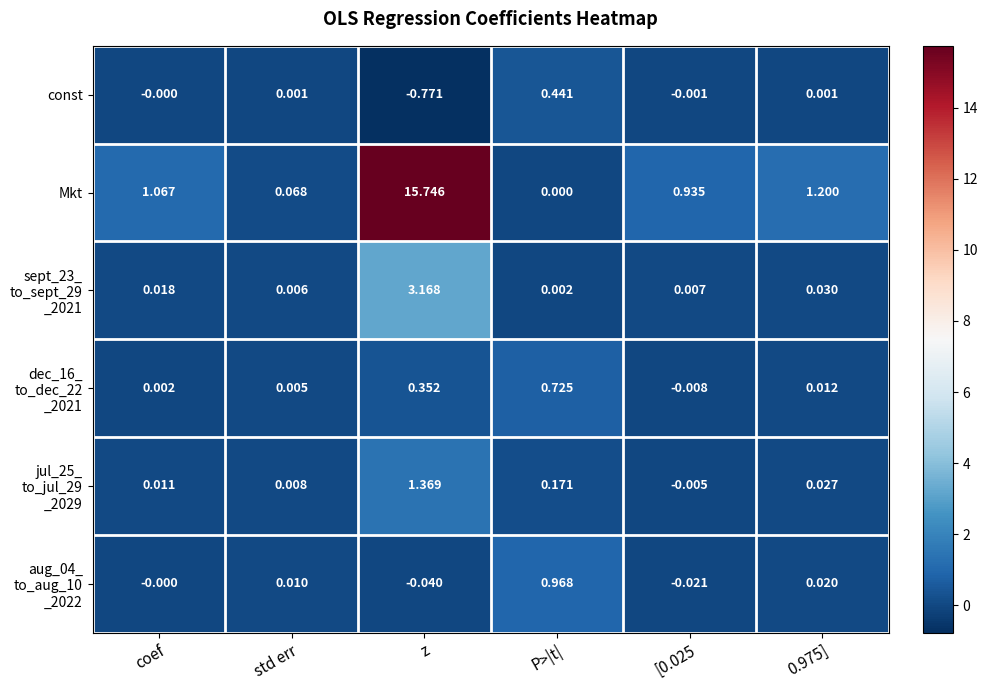

Which label corresponds to the largest value in the chart?

z